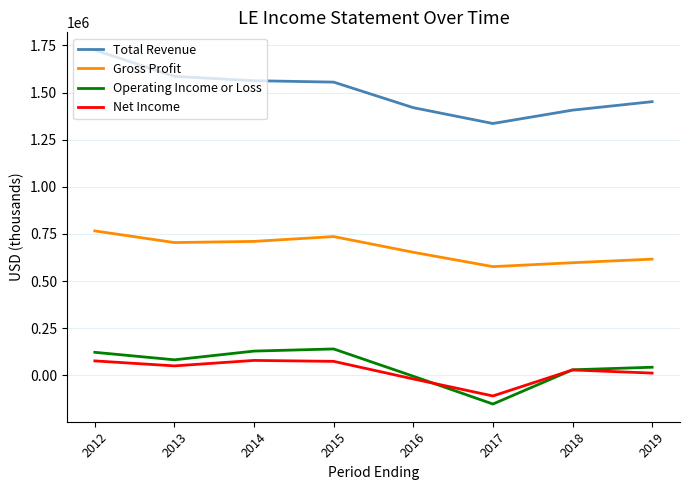

Which series changed the most between 2013 and 2018?

Total Revenue